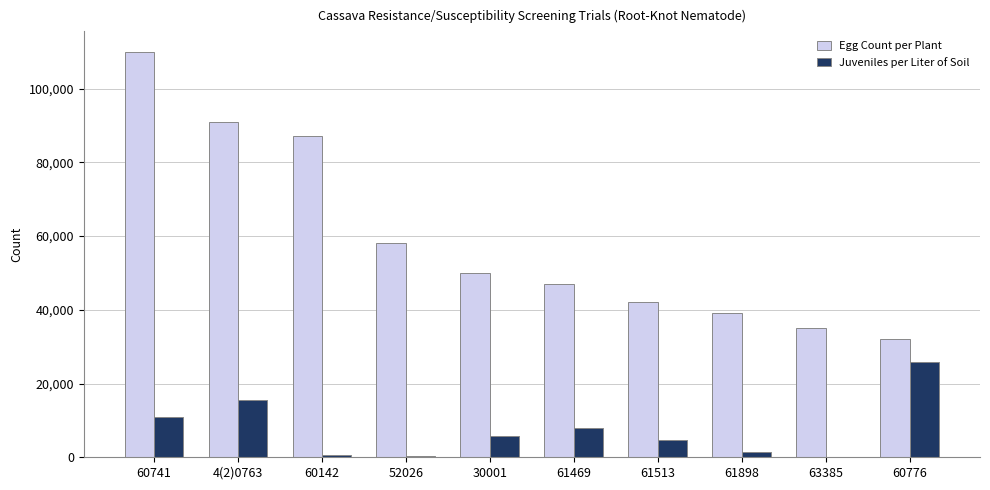

How many groups of bars are there?

10